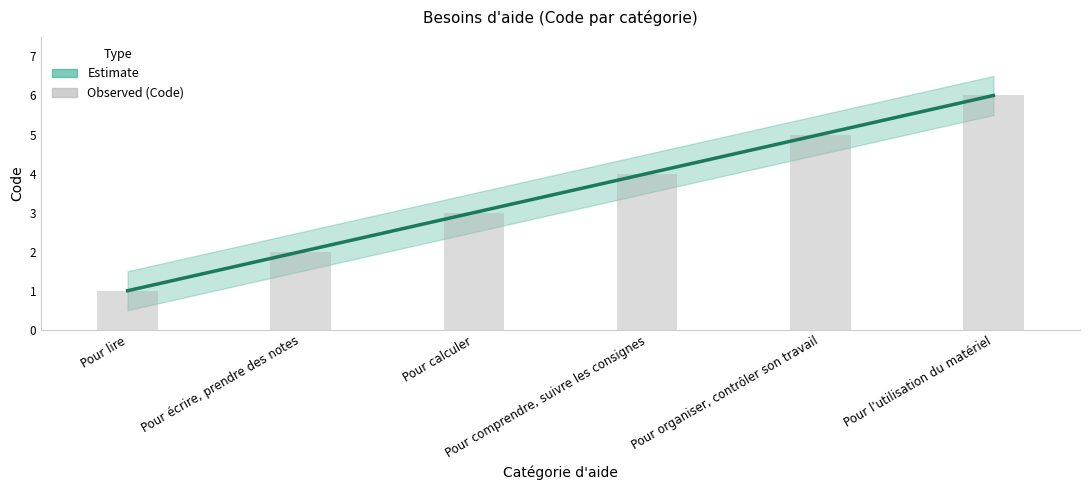

Is it true that the value at Pour lire is 1?

True